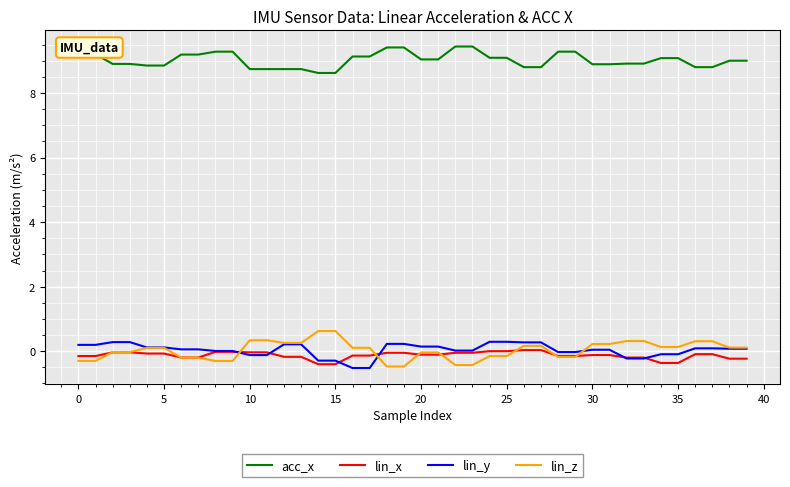

True or false: acc_x and lin_z intersect in this chart.

False